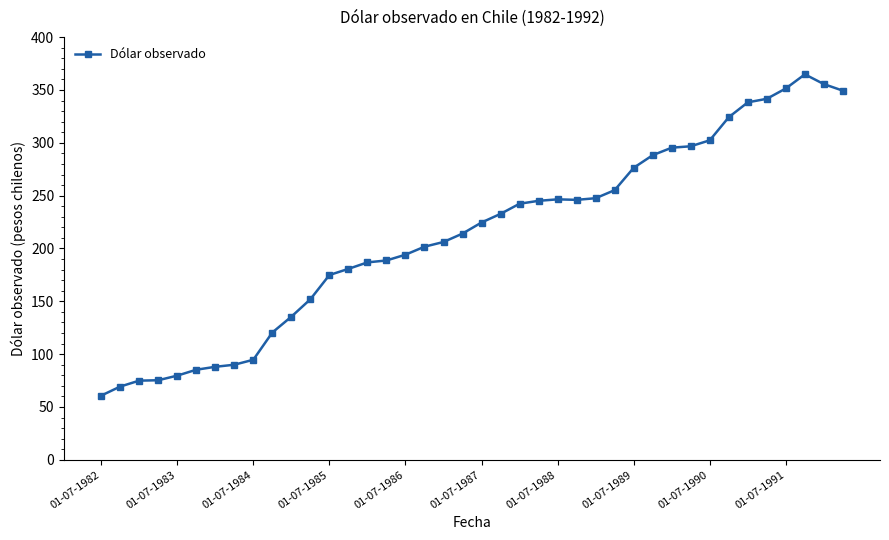

True or false: there are more than 0 points higher than both neighbors.

True